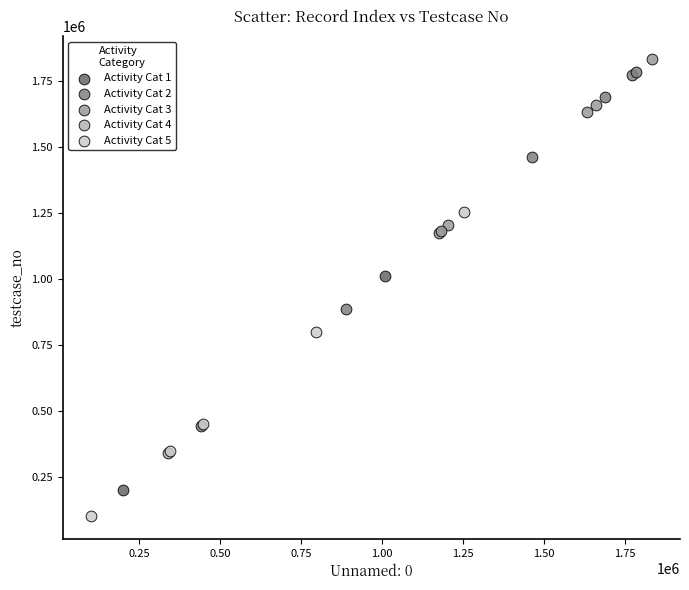

What are all the series names shown in the legend?

Activity Cat 1, Activity Cat 2, Activity Cat 3, Activity Cat 4, Activity Cat 5